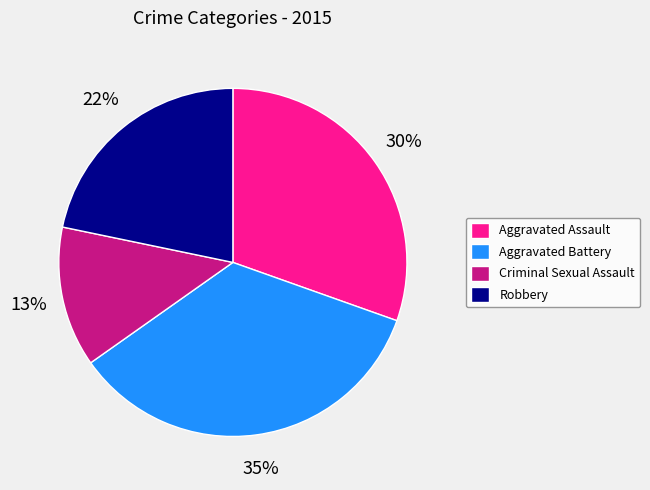

Combined, do Aggravated Battery and Aggravated Assault account for over 50%?

Yes